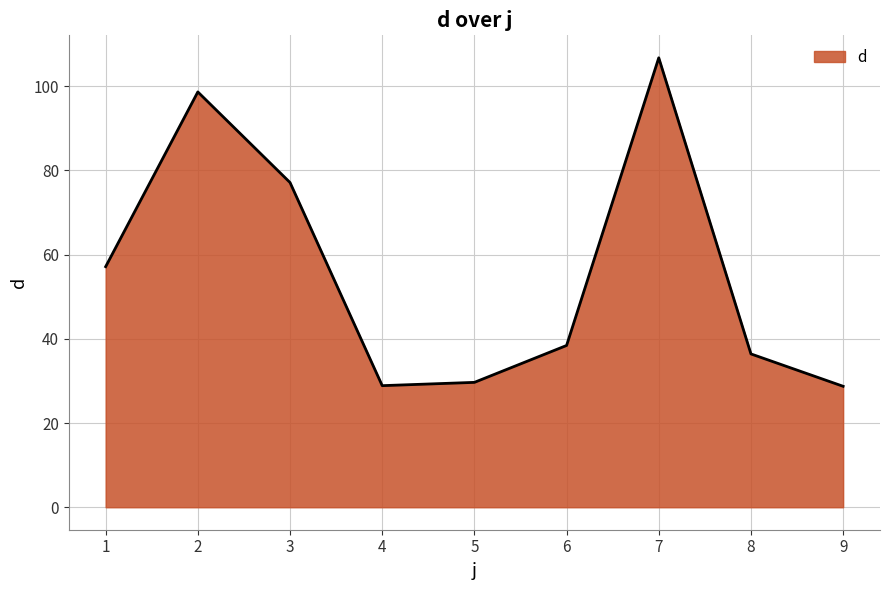

What is the greatest value displayed?

106.7